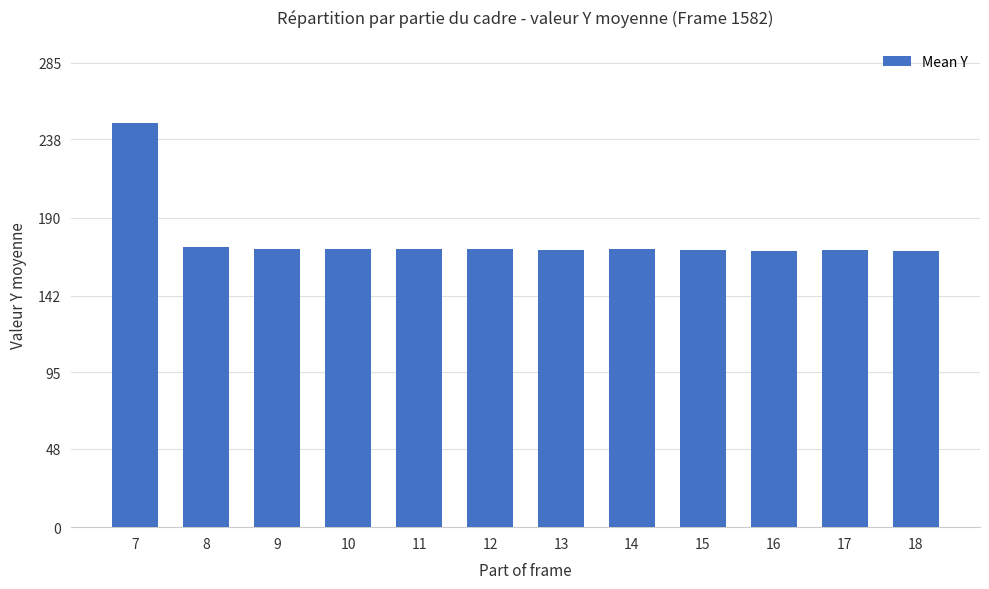

What is the value of the 5th bar from the left?

170.8